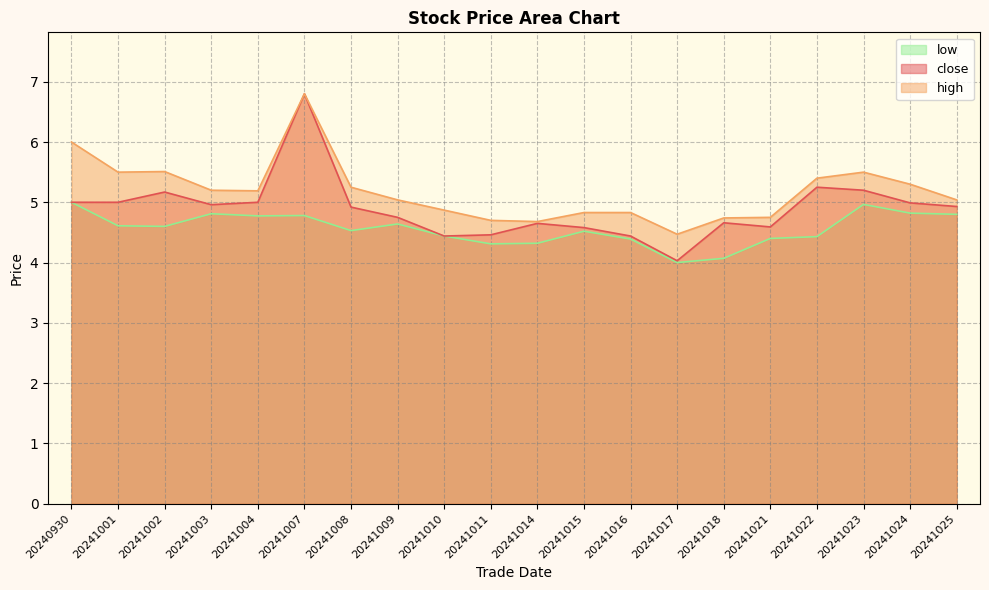

Which series has the largest total across all categories?

high